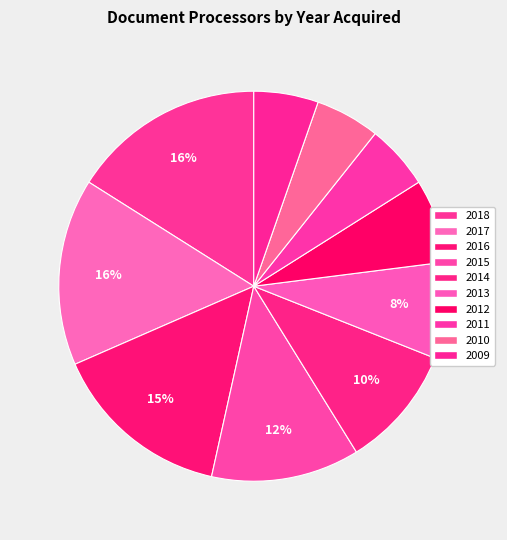

Which category has the biggest portion of the pie?

2018